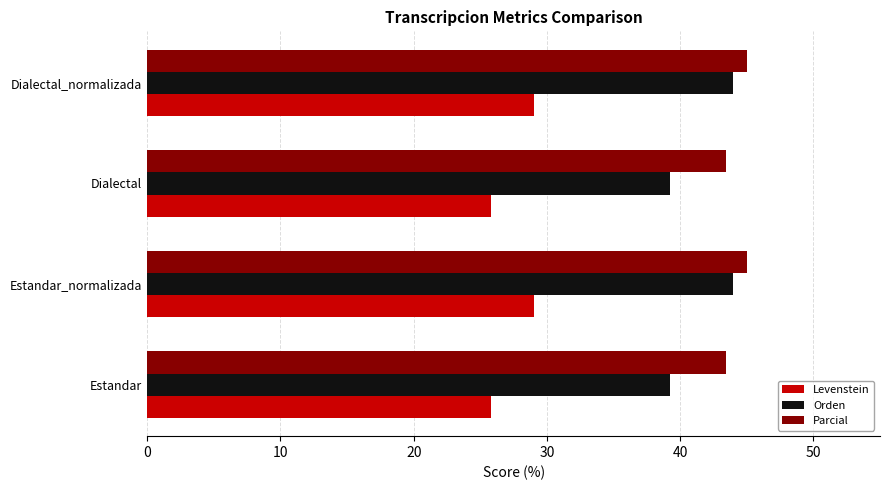

How many data points does each series have?

4